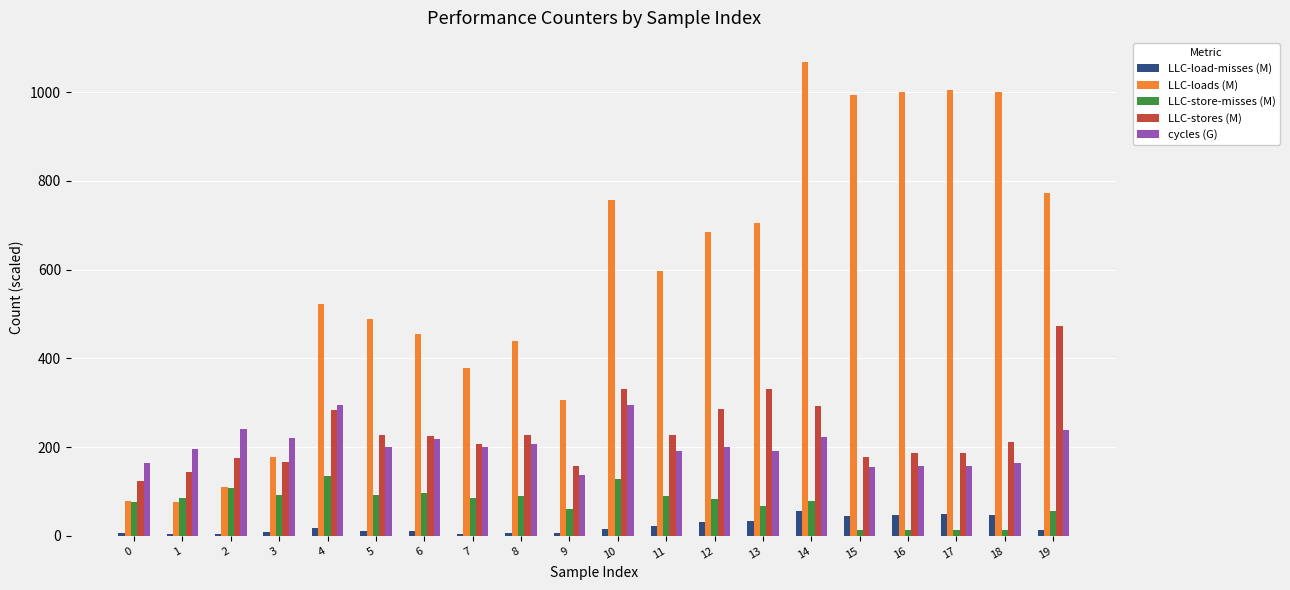

List the series in order of their peak value, lowest first.

LLC-load-misses (M), LLC-store-misses (M), cycles (G), LLC-stores (M), LLC-loads (M)